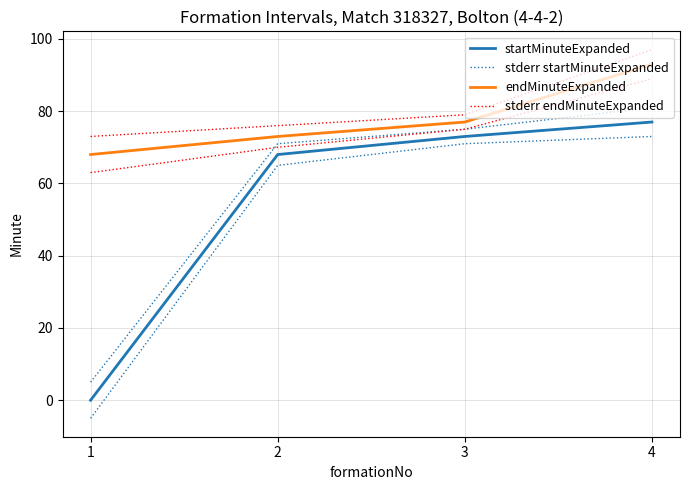

Where is stderr startMinuteExpanded nearest to the value 43?

2